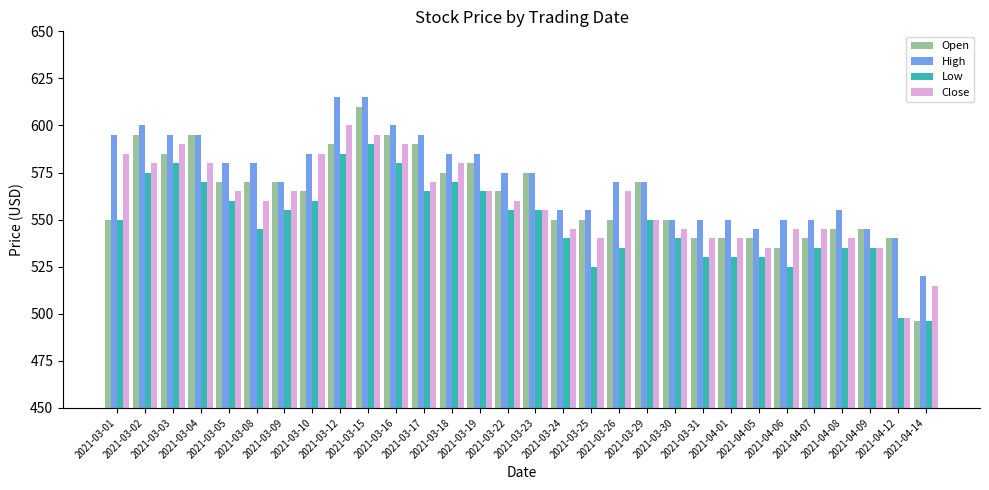

What is the maximum value for Low?

590